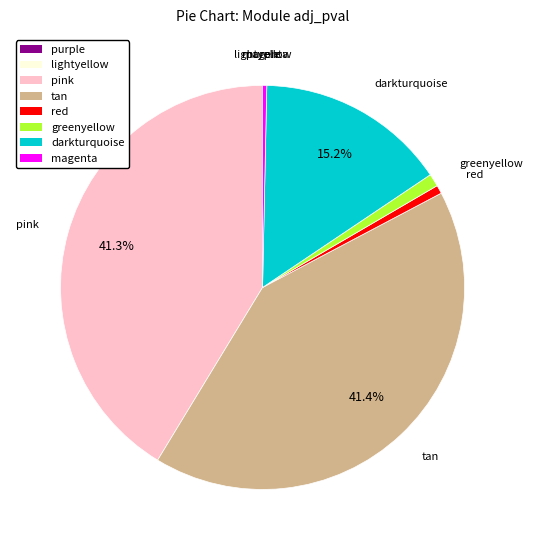

Is it true that pink is 48% of the pie?

False